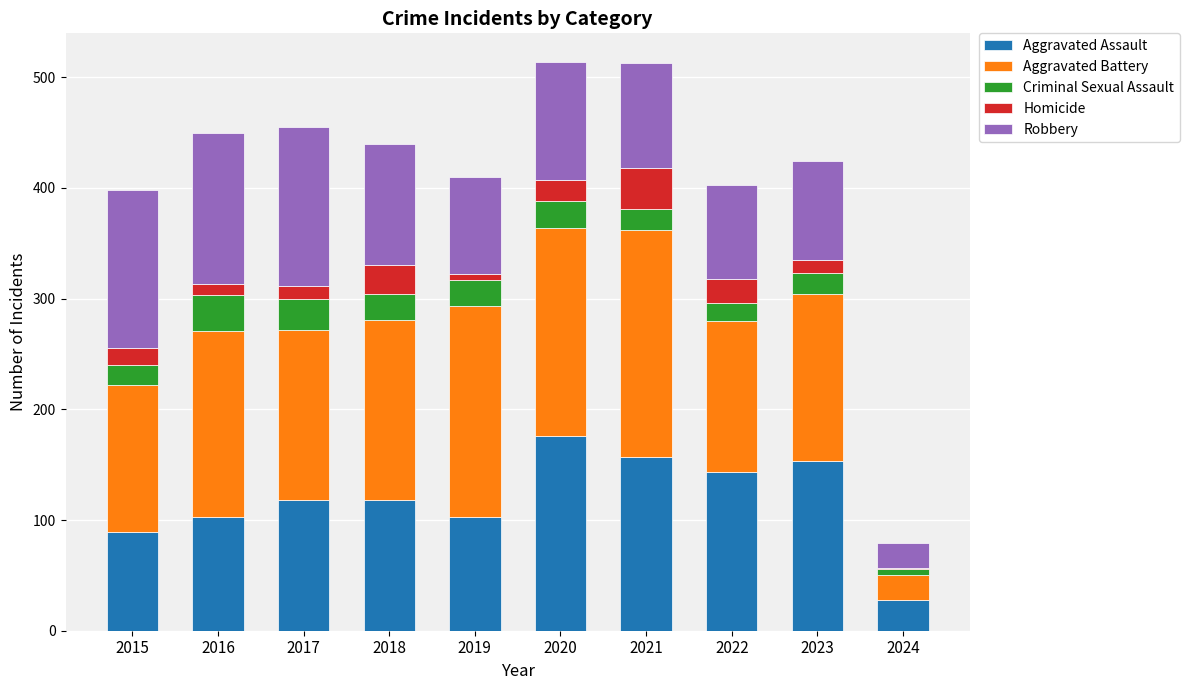

Which category has the highest value in the Aggravated Assault series?

2020